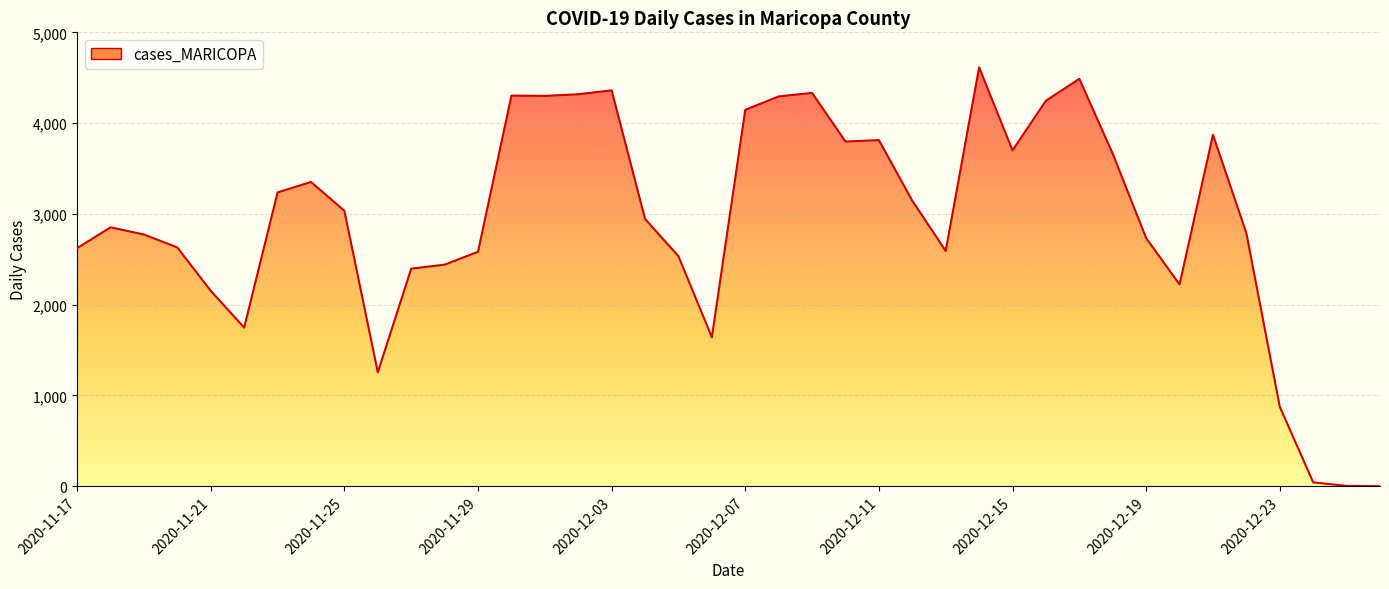

Does the chart display data point markers on the line(s)?

No